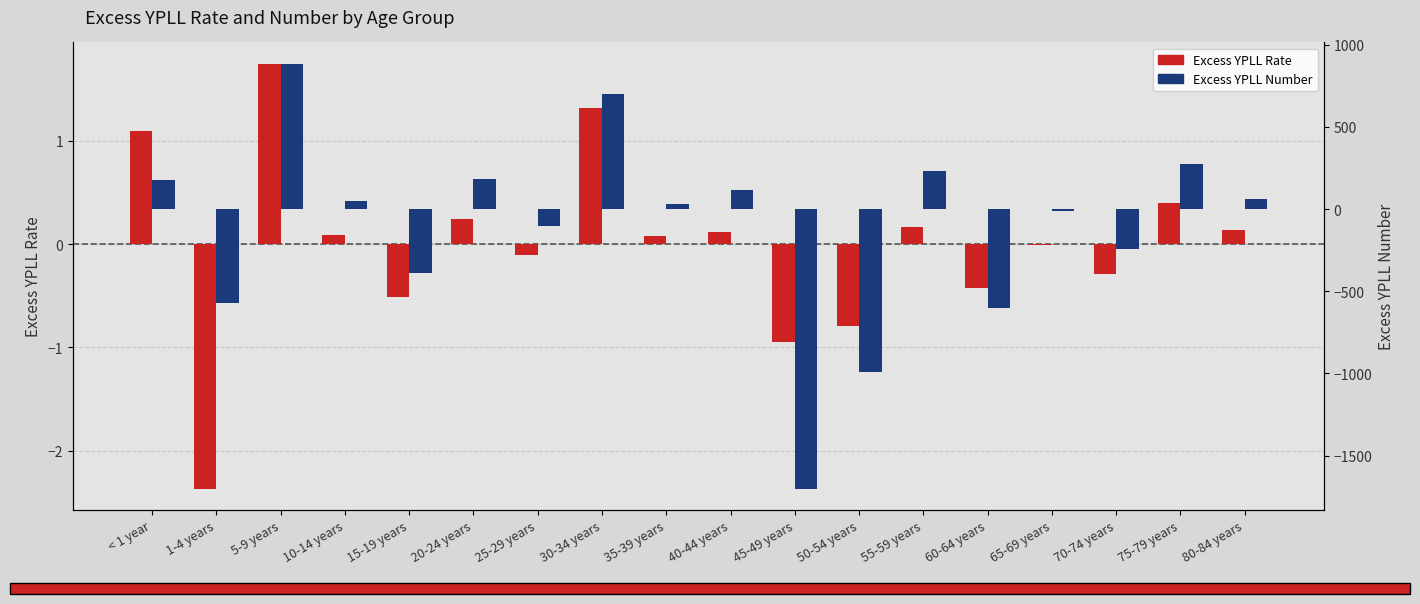

What is the value of the Excess YPLL Rate bar at the 16th from the left?

-0.3